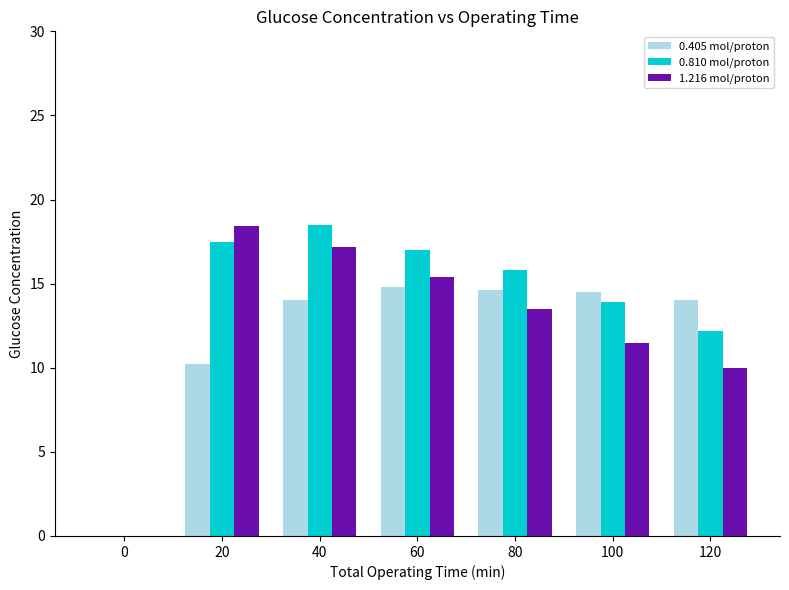

What is the sum of all 0.810 mol/proton values?

94.9